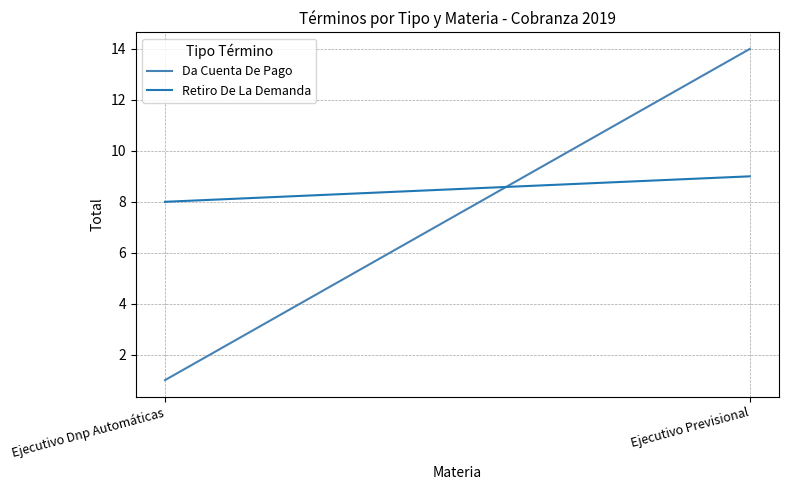

At which category is the sum across all series the highest?

Ejecutivo Previsional